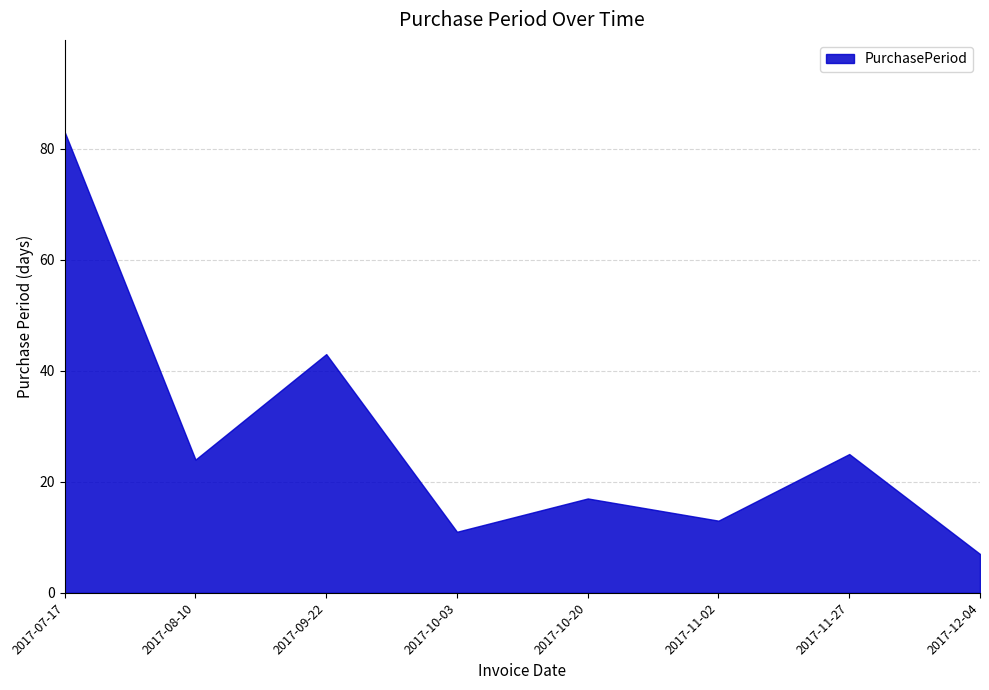

What is the approximate value at 2017-07-17?

83